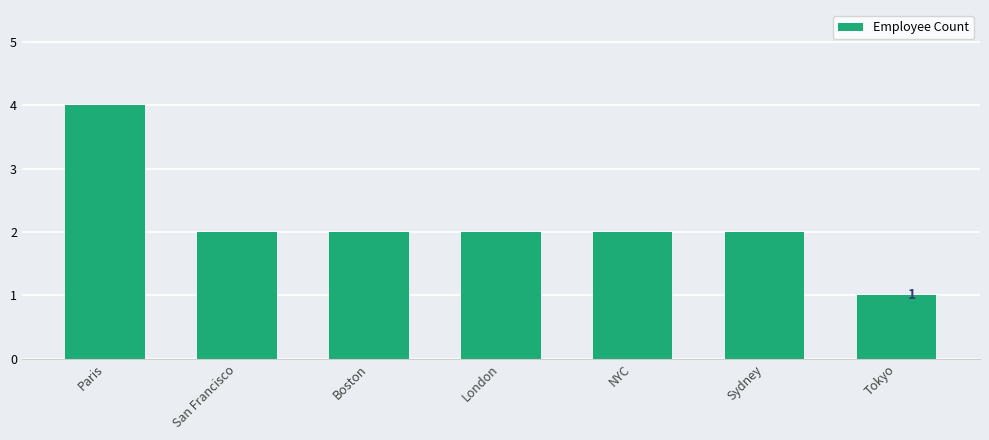

What is the average value?

2